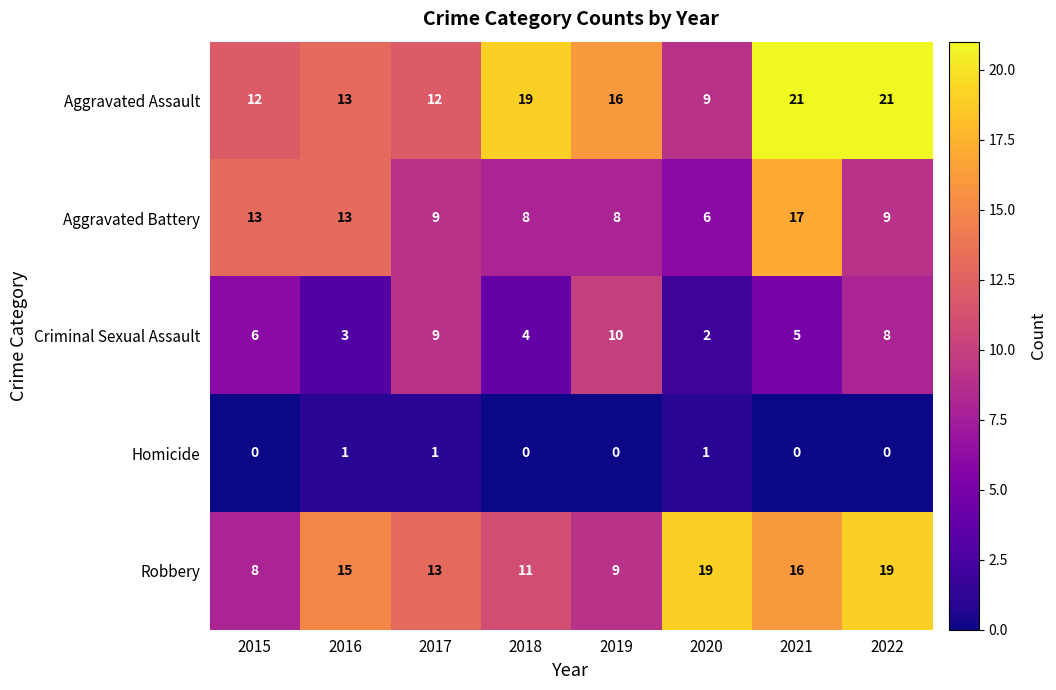

What is the sum of the Robbery values at 2020 and 2016?

34